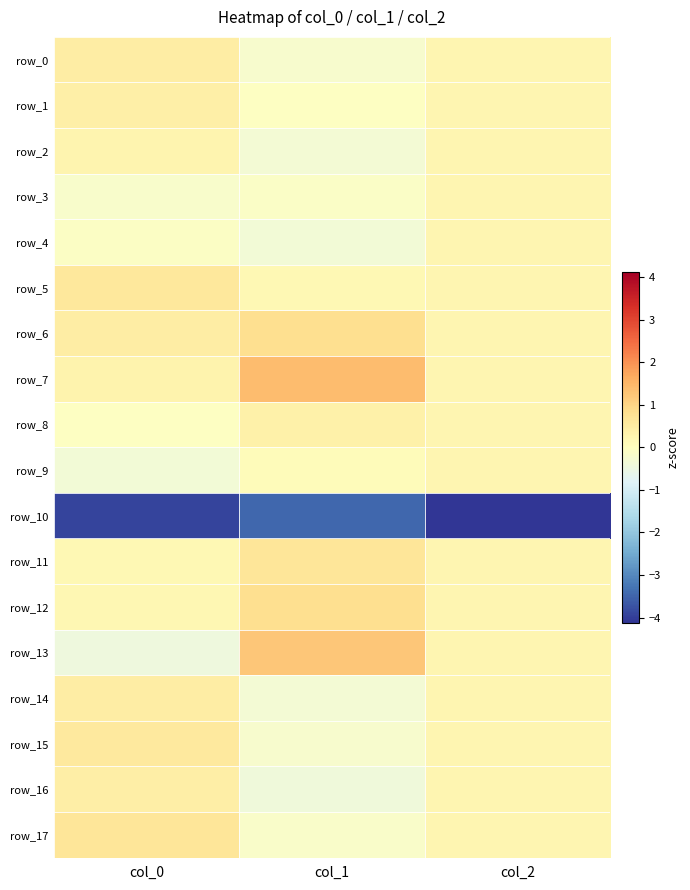

Reading right to left, what are all the values shown in this chart?

row_0: 0.2	-0.2	0.5
row_1: 0.2	-0.0	0.4
row_2: 0.2	-0.3	0.3
row_3: 0.2	-0.1	-0.2
row_4: 0.2	-0.3	-0.1
row_5: 0.2	0.2	0.6
row_6: 0.2	0.8	0.5
row_7: 0.2	1.4	0.3
row_8: 0.2	0.4	-0.1
row_9: 0.2	0.1	-0.3
row_10: -4.1	-3.5	-3.9
row_11: 0.2	0.7	0.2
row_12: 0.2	0.8	0.2
row_13: 0.2	1.2	-0.4
row_14: 0.2	-0.3	0.5
row_15: 0.2	-0.2	0.6
row_16: 0.2	-0.4	0.4
row_17: 0.2	-0.2	0.7